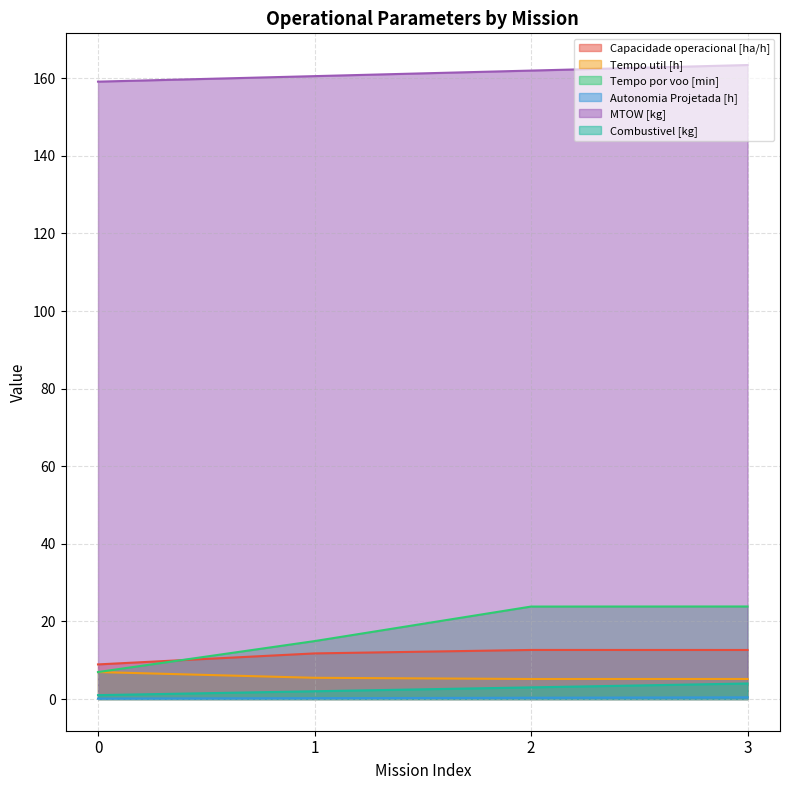

What is the sum of the MTOW [kg] values at 1 and 2?

322.5